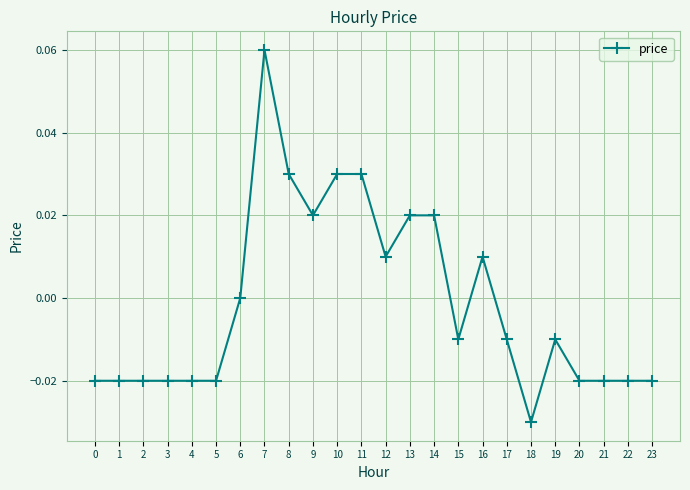

The chart shows a value of -0.0 at 23. True or false?

True